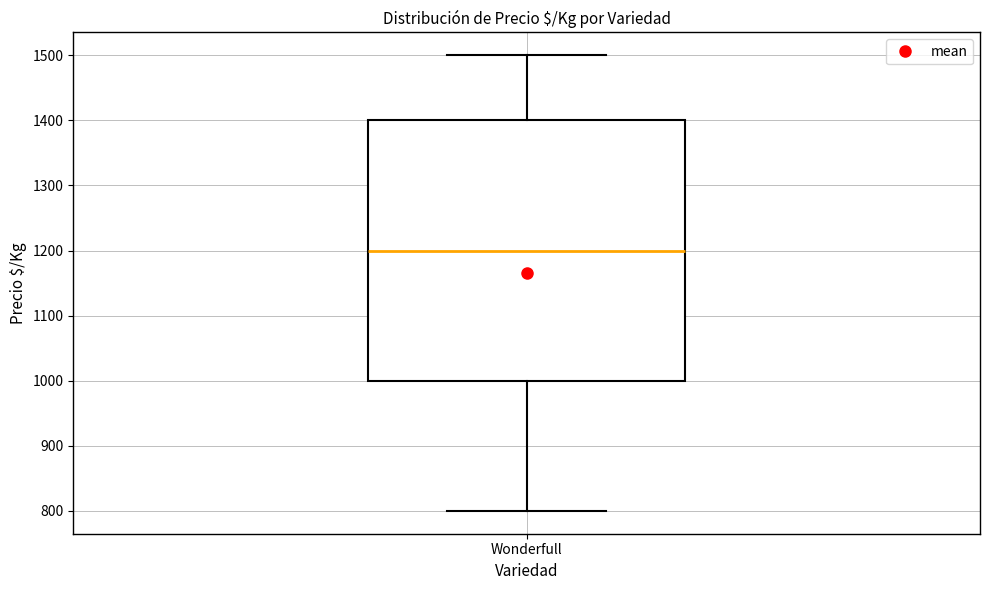

Transcribe this box plot: give where the median line is, the range the box spans, and where the two whiskers end, as read against the y-axis. The values are not printed on the chart, so give them approximately, as read against the axis.

median 1200, box 1000 to 1400, whiskers 800 to 1500